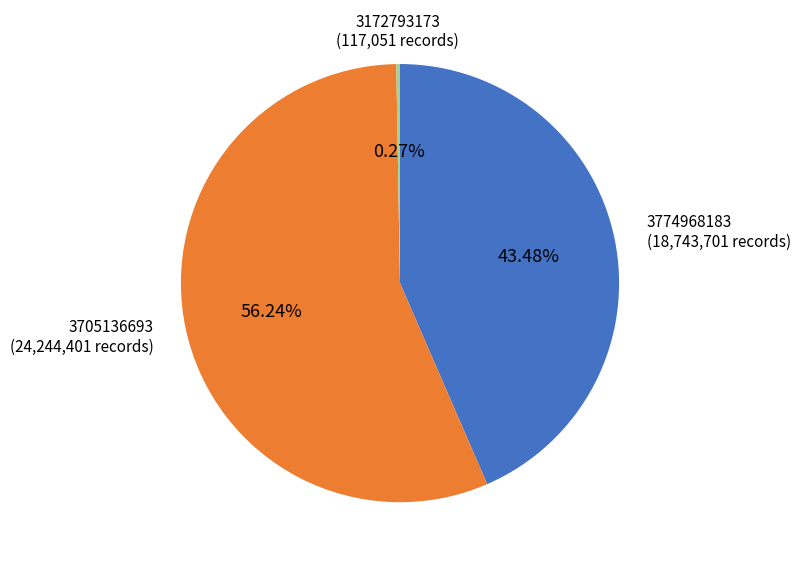

Does any single category account for the majority?

Yes